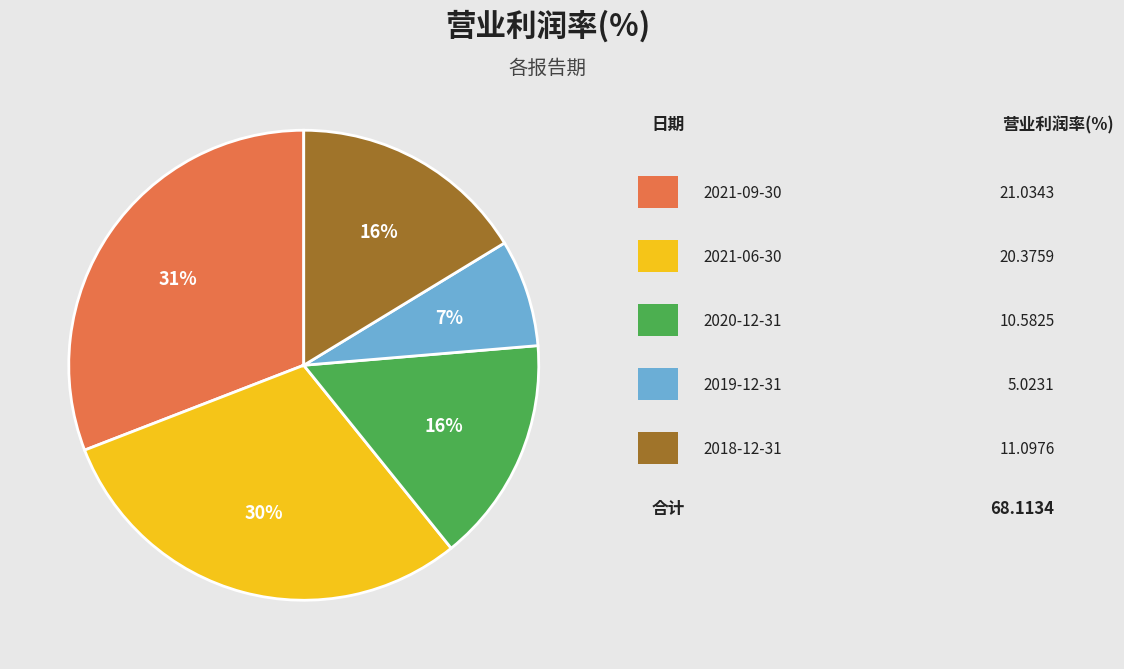

To the nearest percent, what is the difference between the largest and smallest slice percentages?

24%